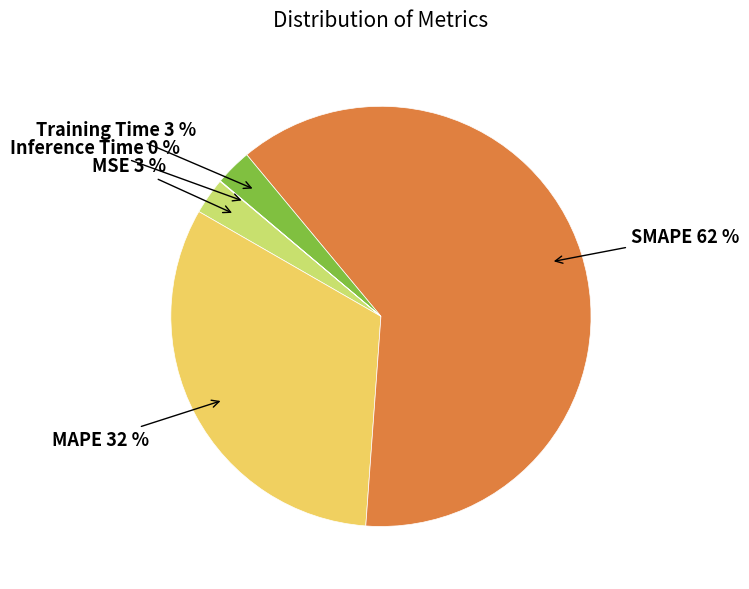

Which slice represents more than half of the pie?

SMAPE